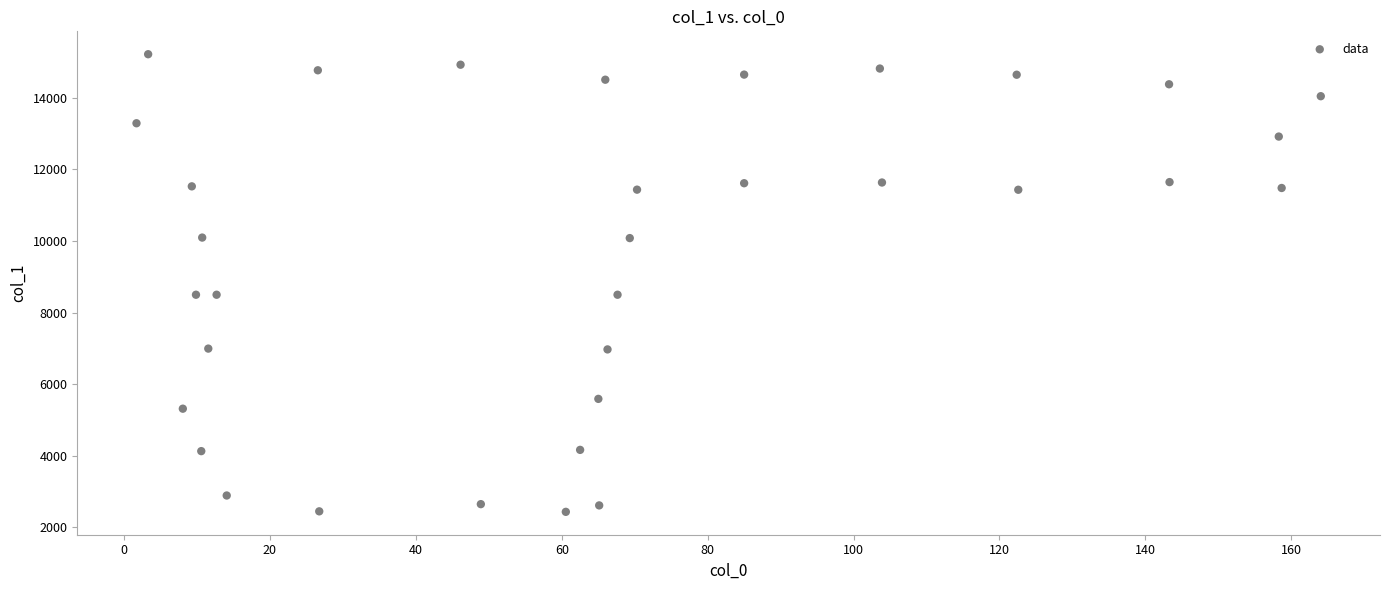

What is the range of X values (max minus min)?

162.4